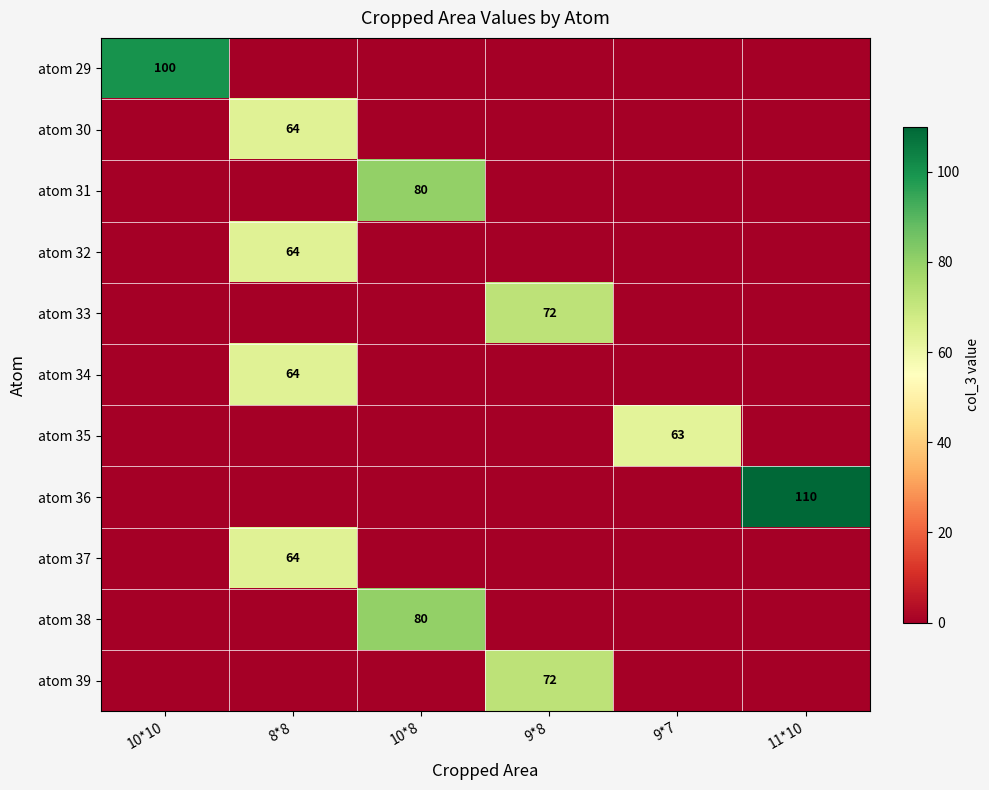

Is it true that atom 33 equals 46 at 9*7?

False